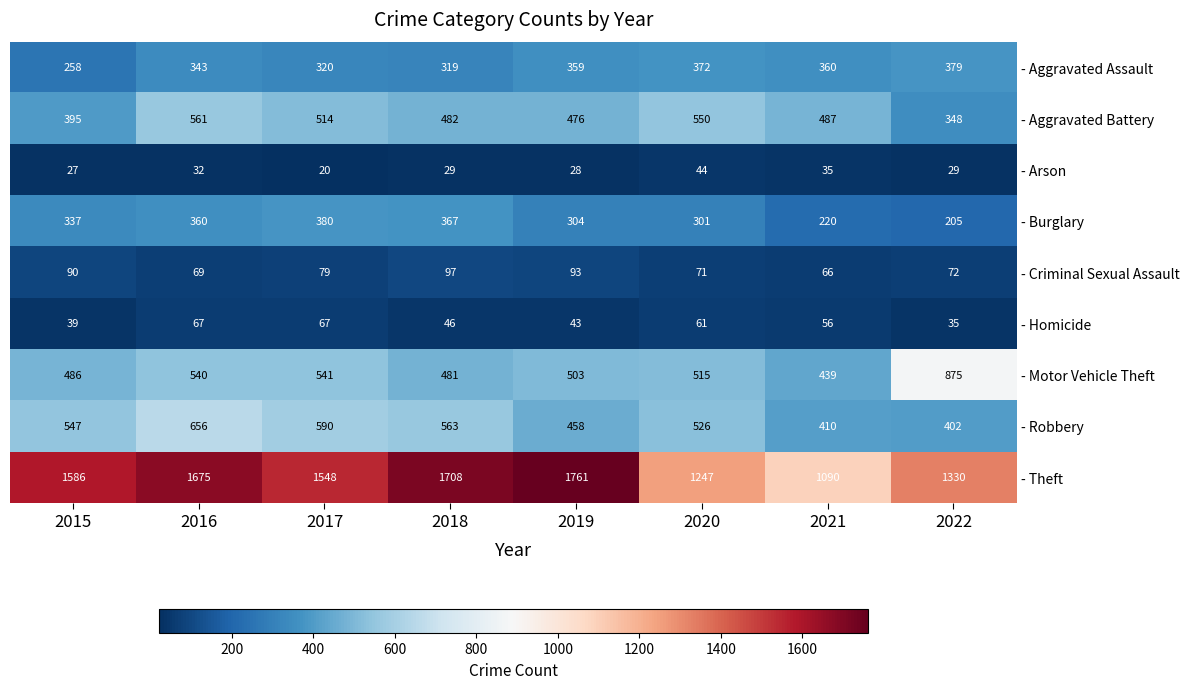

List the series in order of their peak value, highest first.

- Theft, - Motor Vehicle Theft, - Robbery, - Aggravated Battery, - Burglary, - Aggravated Assault, - Criminal Sexual Assault, - Homicide, - Arson